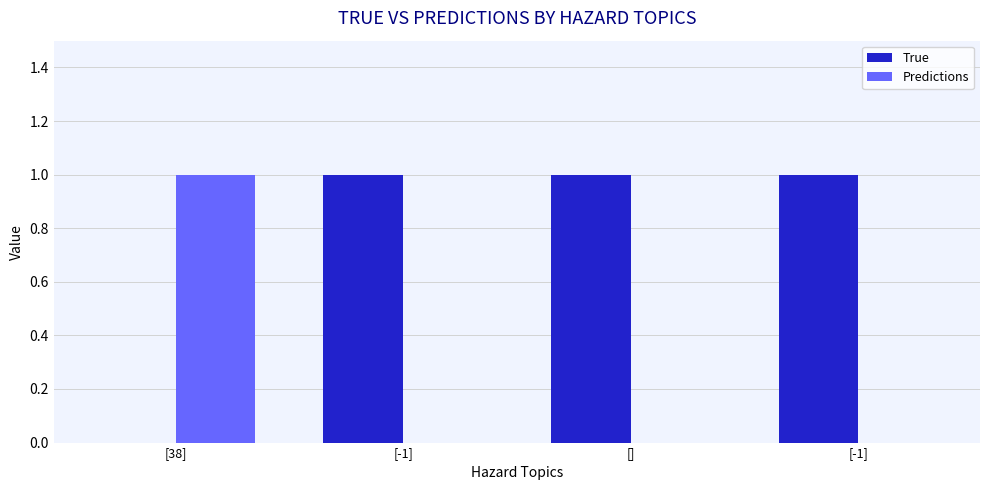

Does the chart contain stacked bars?

No